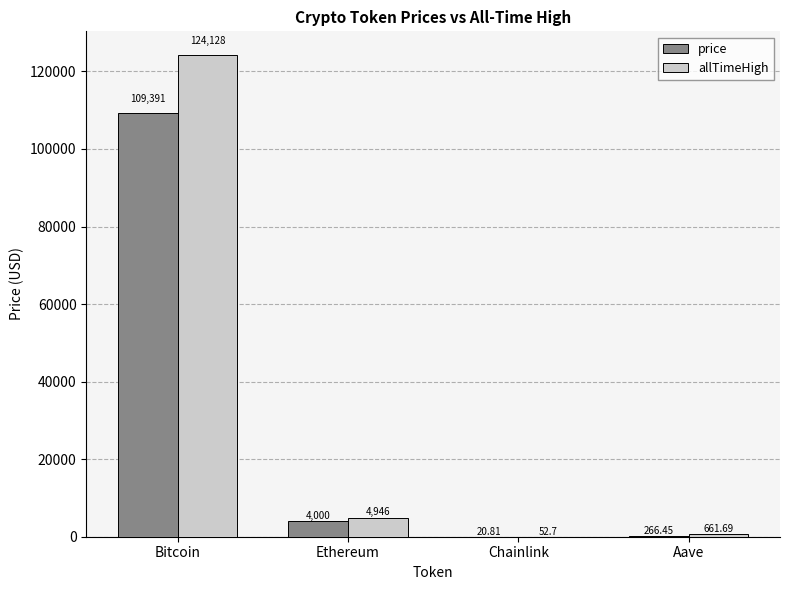

Is the value of price at Bitcoin greater than the value of allTimeHigh at Chainlink?

Yes